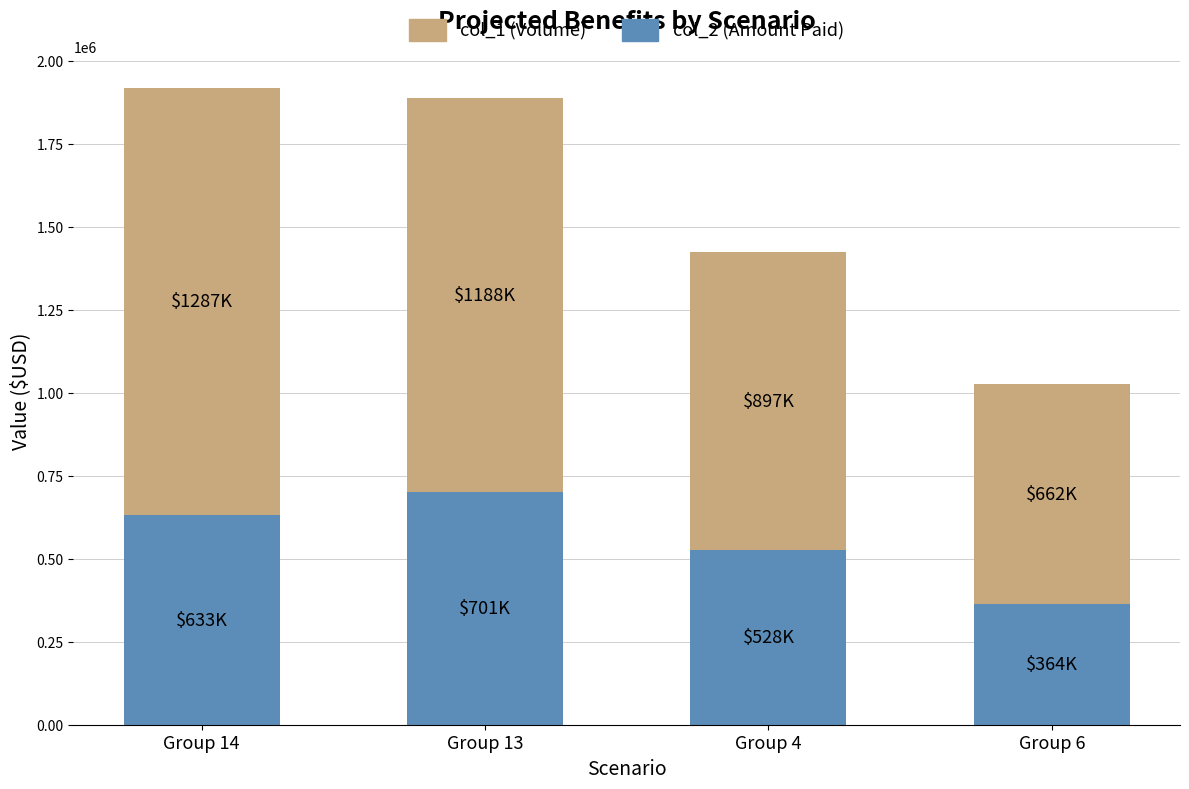

The value of col_2 (Amount Paid) at Group 6 is 526619. True or false?

False